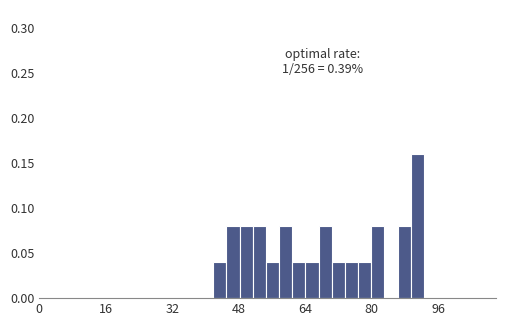

Read against the x-axis, roughly where is the centre of the tallest bar?

92